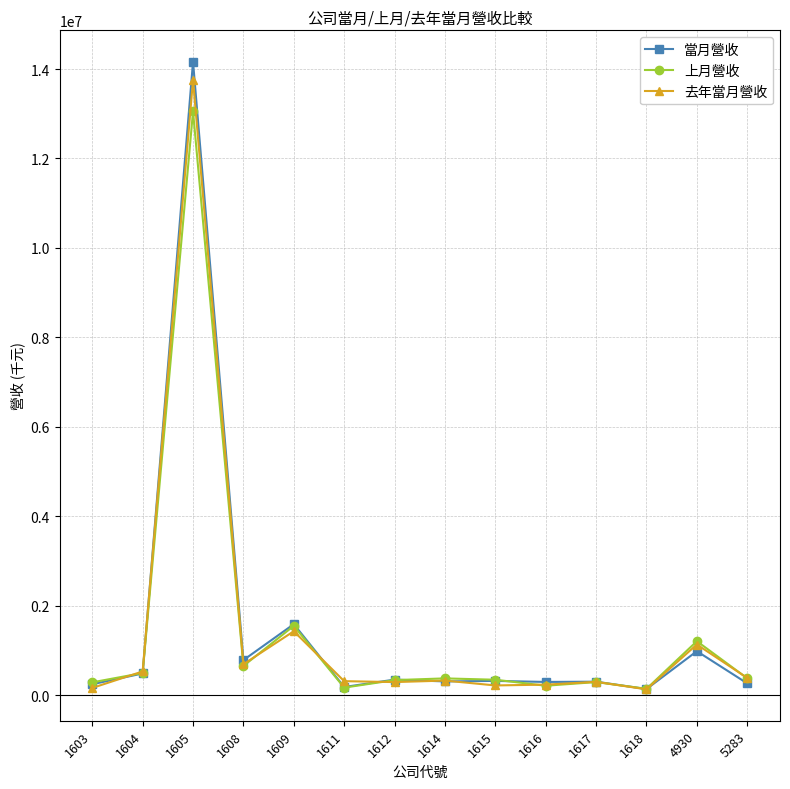

What is the greatest value displayed?

14164317